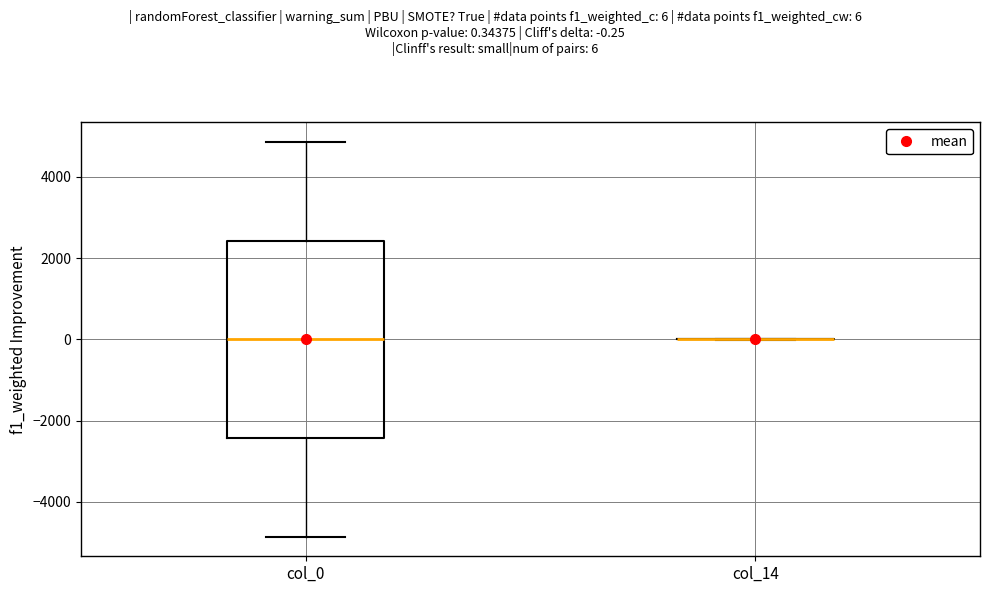

Which box is the tallest, from its lower edge to its upper edge?

col_0